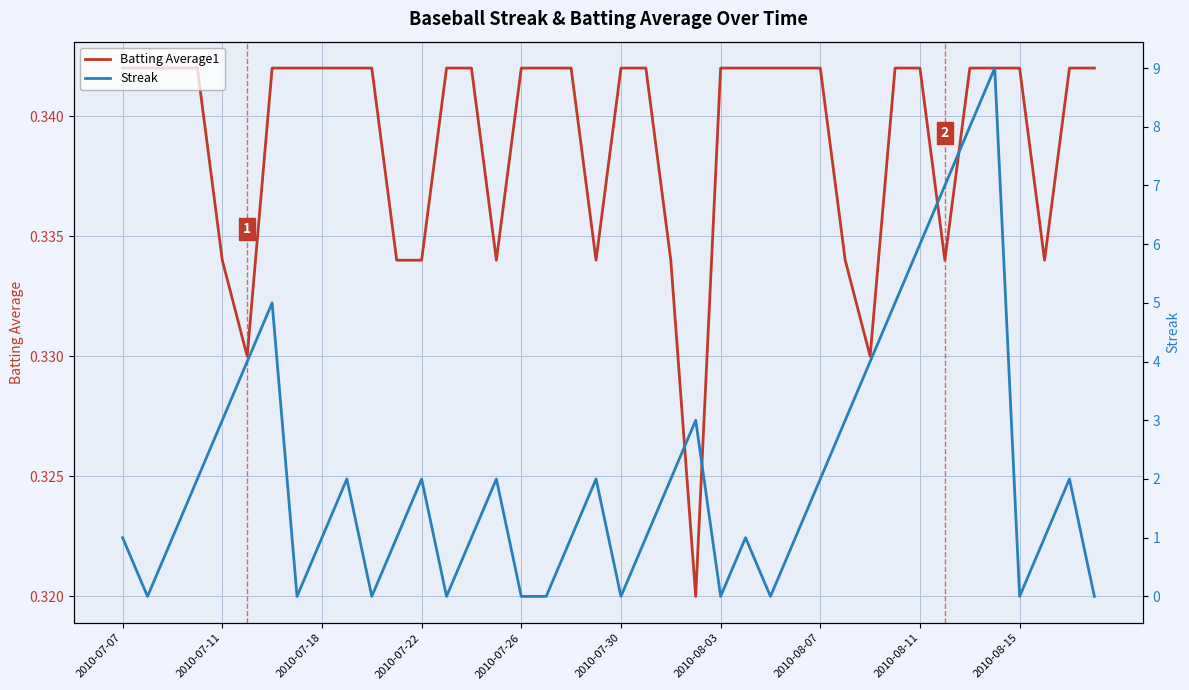

Reading left to right, extract all data points from this chart.

Batting Average1: 0.3	0.3	0.3	0.3	0.3	0.3	0.3	0.3	0.3	0.3	0.3	0.3	0.3	0.3	0.3	0.3	0.3	0.3	0.3	0.3	0.3	0.3	0.3	0.3	0.3	0.3	0.3	0.3	0.3	0.3	0.3	0.3	0.3	0.3	0.3	0.3	0.3	0.3	0.3	0.3
Streak: 1.0	0.0	1.0	2.0	3.0	4.0	5.0	0.0	1.0	2.0	0.0	1.0	2.0	0.0	1.0	2.0	0.0	0.0	1.0	2.0	0.0	1.0	2.0	3.0	0.0	1.0	0.0	1.0	2.0	3.0	4.0	5.0	6.0	7.0	8.0	9.0	0.0	1.0	2.0	0.0